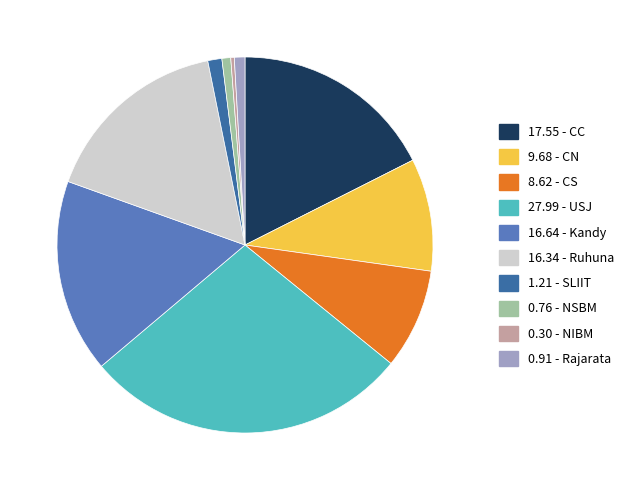

Does any single category account for the majority?

No